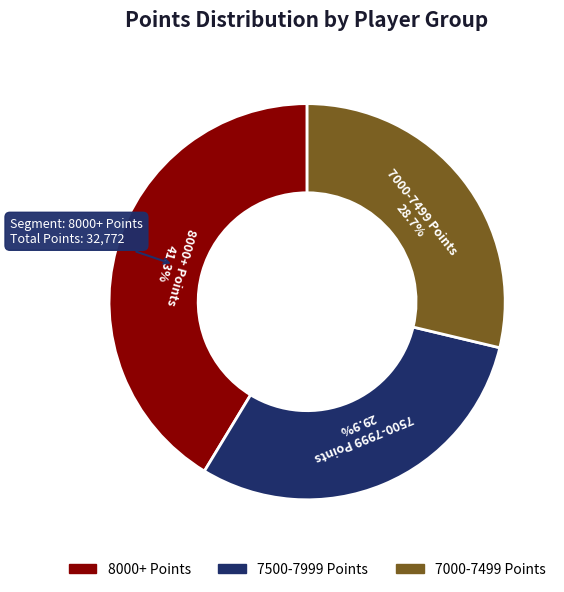

Is there a majority slice in this chart?

No